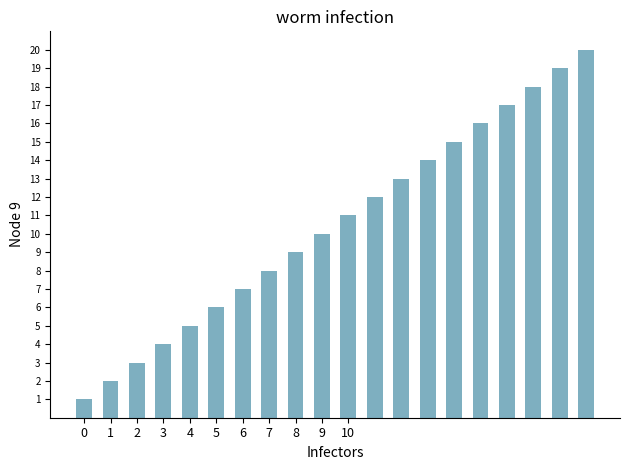

What is the difference between the maximum and minimum values?

19